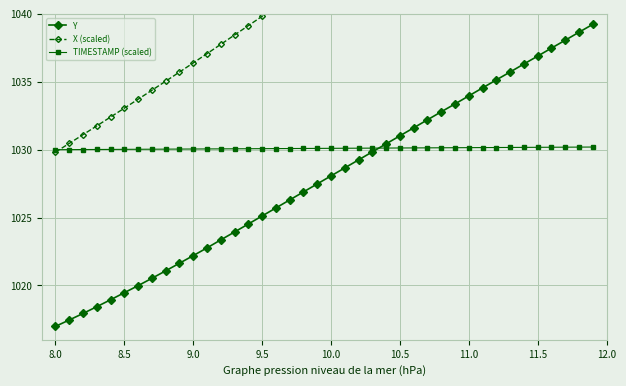

How many intersections are there between Y and TIMESTAMP (scaled)?

1